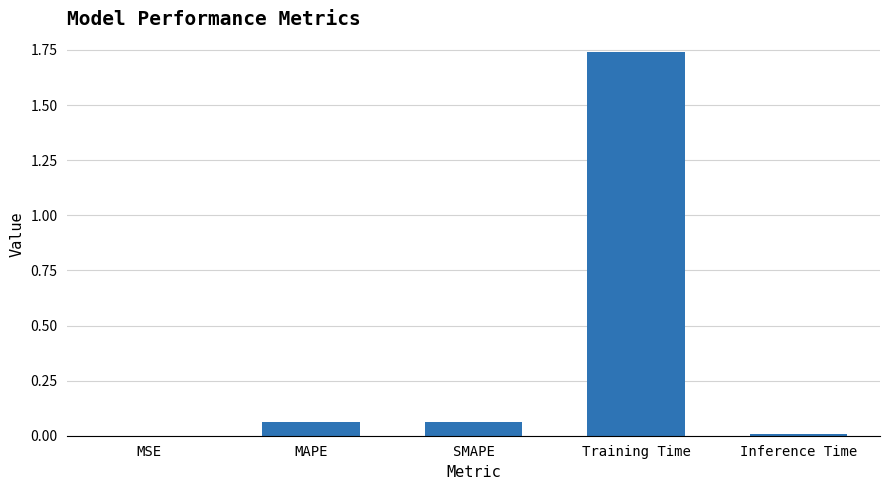

Is it true that the value at MAPE is 0.0?

False